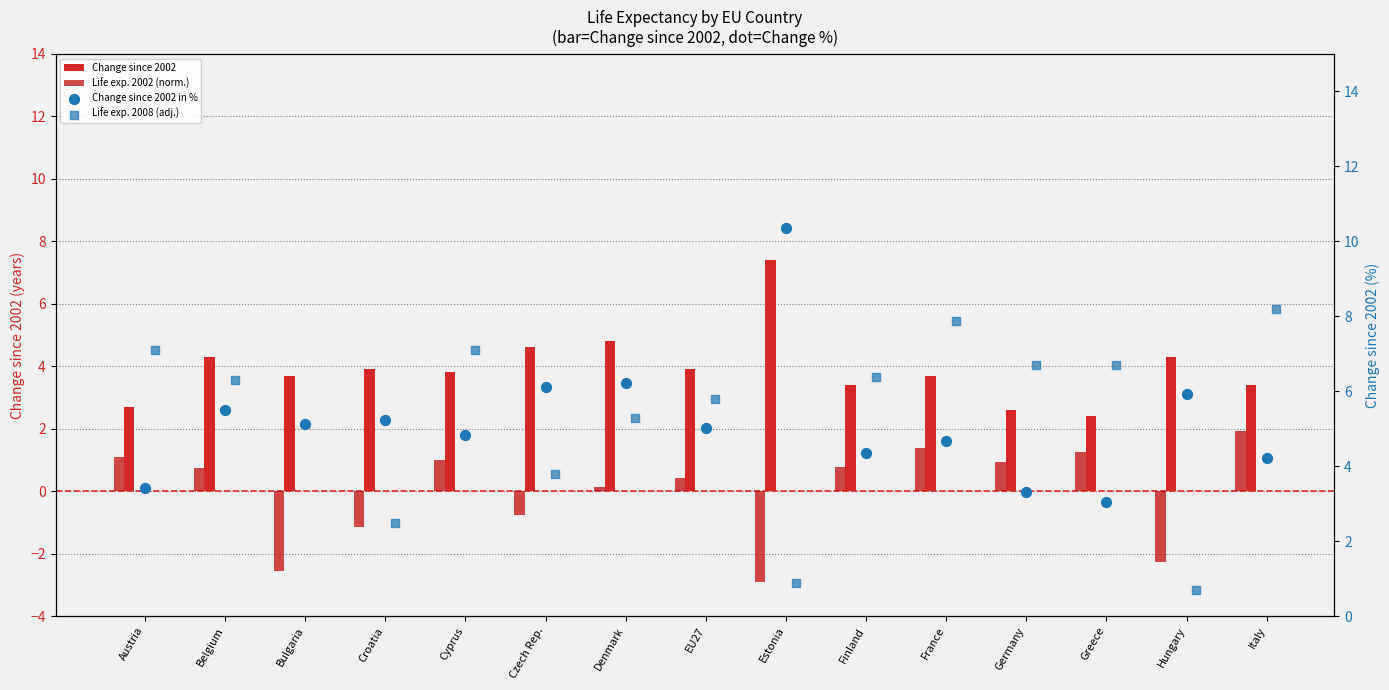

At which category is the sum across all series the highest?

Italy